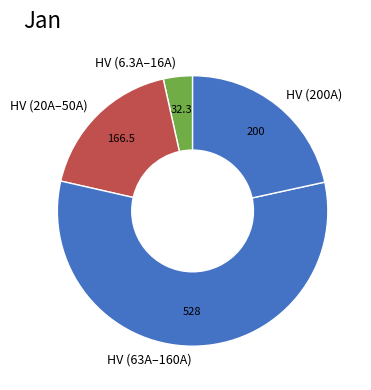

Which category has the biggest portion of the pie?

HV (63A–160A)